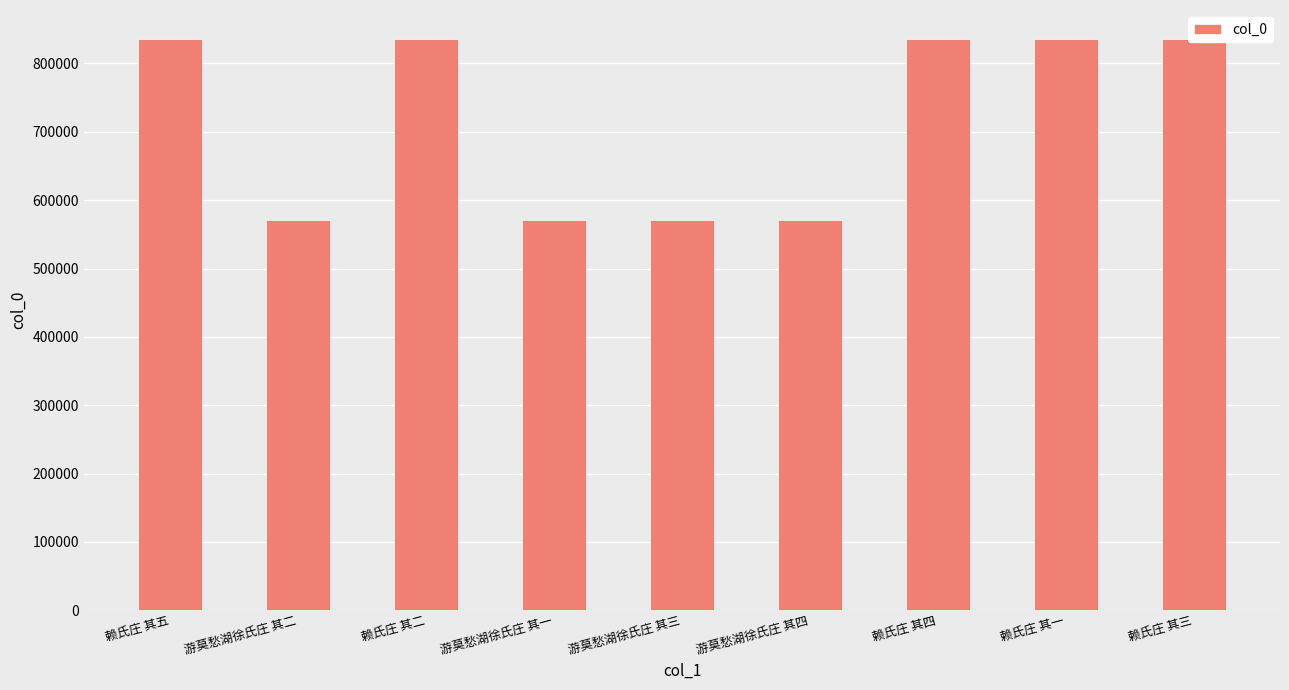

What is the value of the 8th bar from the left?

836459